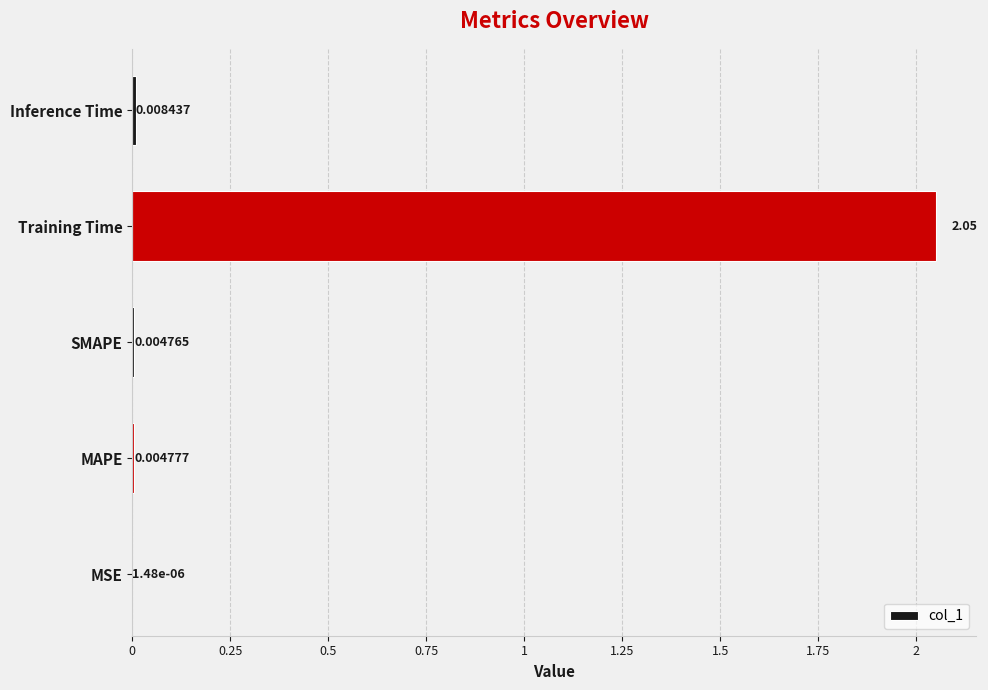

Which has a higher value, SMAPE or MSE?

SMAPE